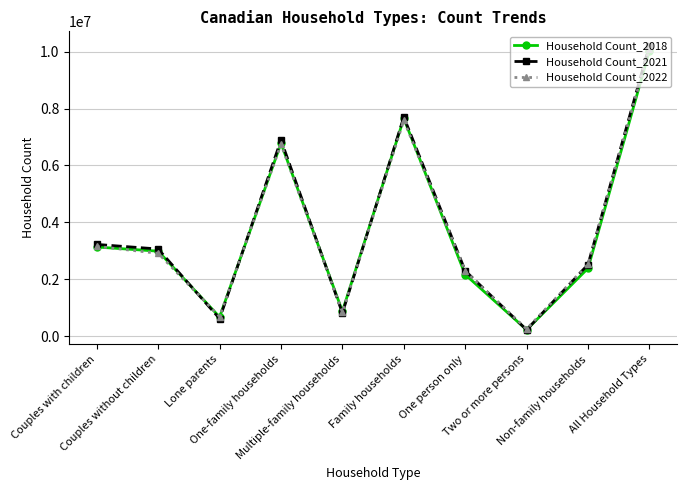

What is the value of the Household Count_2018 point at the 7th from the left?

2162050